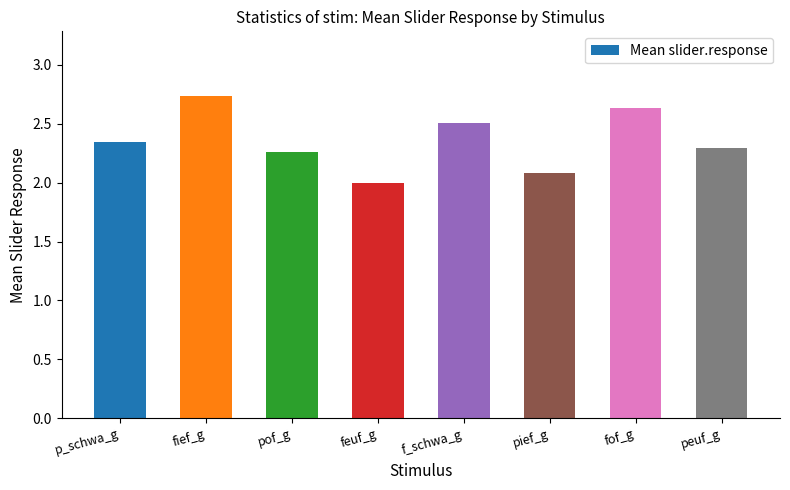

What is the sum of all values?

18.8